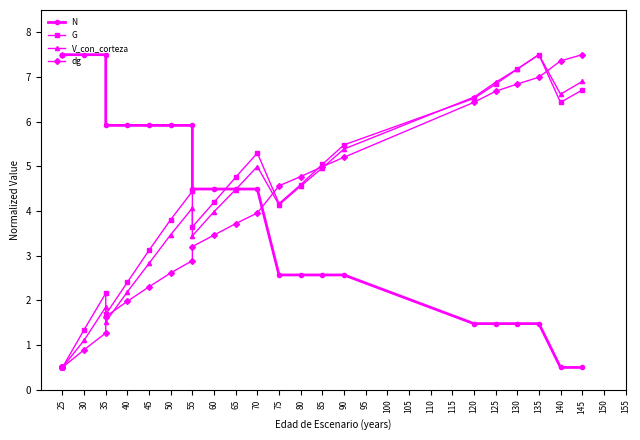

How many distinct data groups are displayed?

4